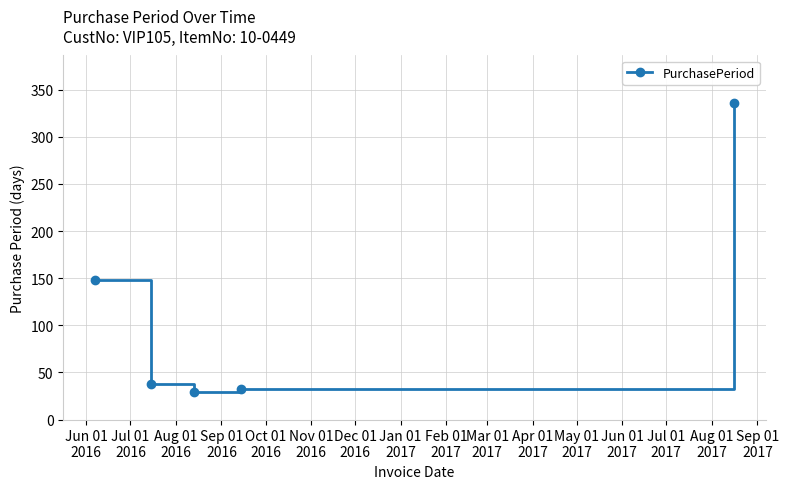

What is the value of the 4th point from the left?

32